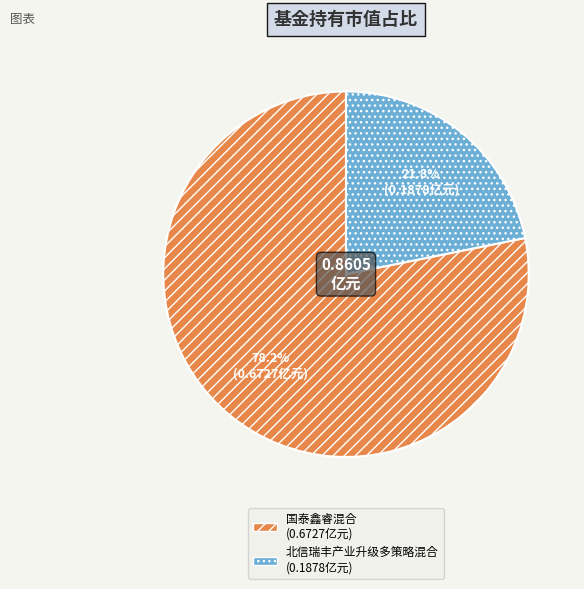

How many segments does this pie chart have?

2